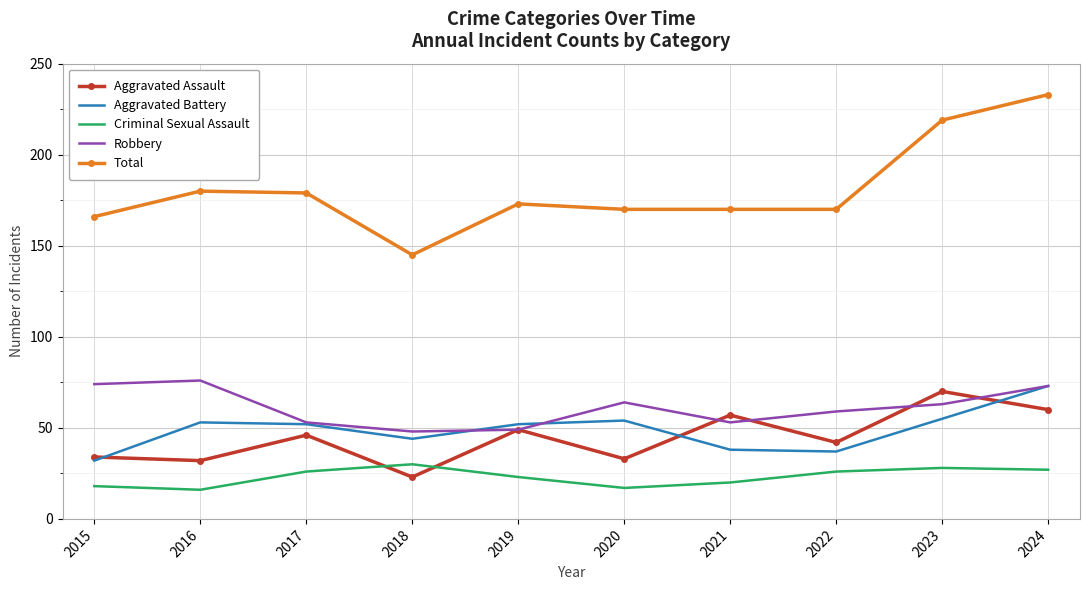

At which label does Aggravated Battery reach its minimum?

2015